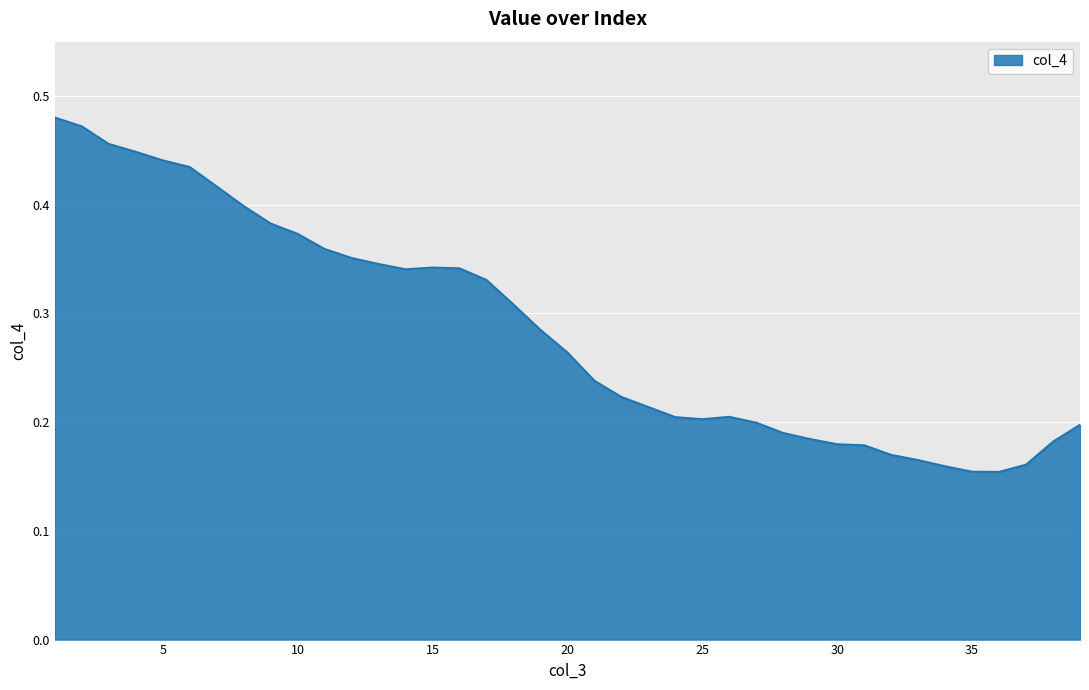

What is the value of the 10th point from the left?

0.4